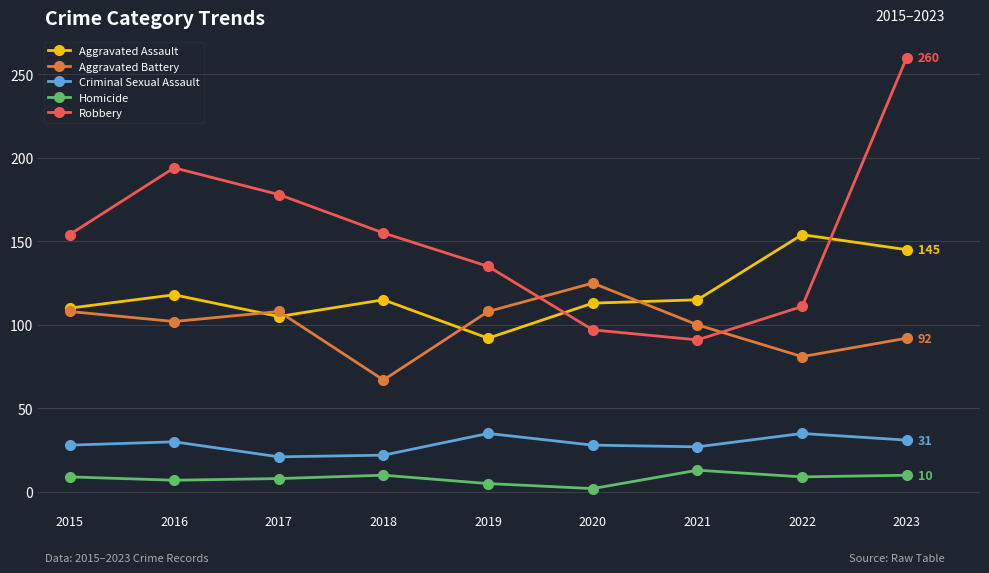

Count the number of data series in this chart.

5